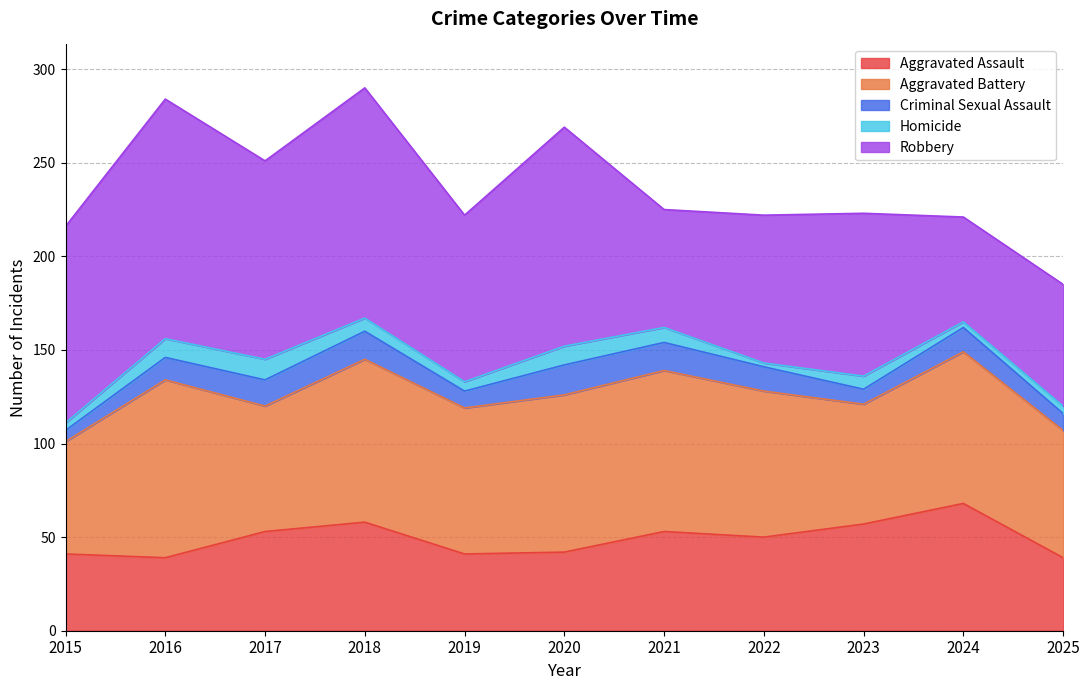

True or false: Robbery and Homicide cross at least once.

False